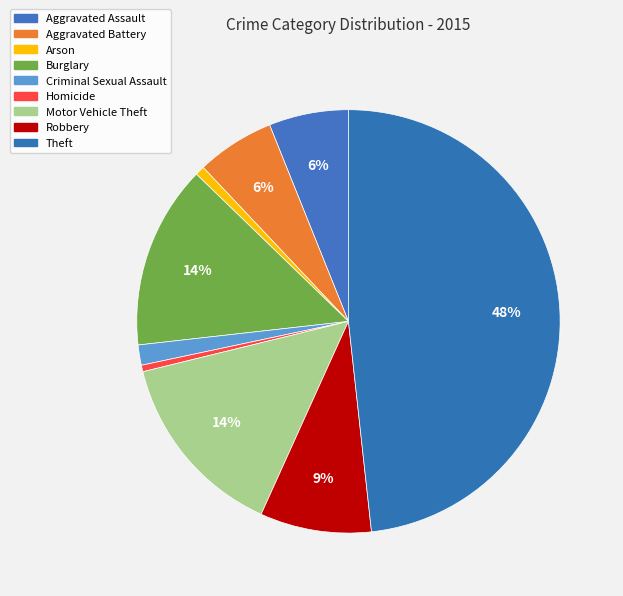

How many slices are in this pie chart?

9